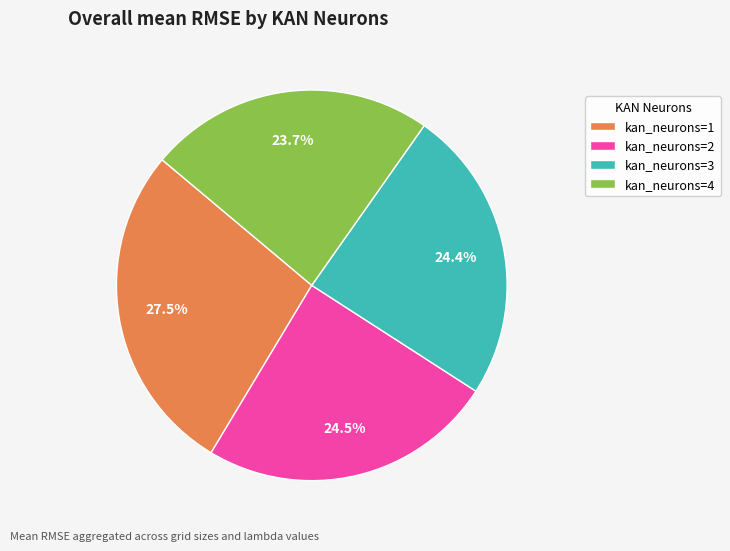

What is the smallest slice in the pie chart?

kan_neurons=4